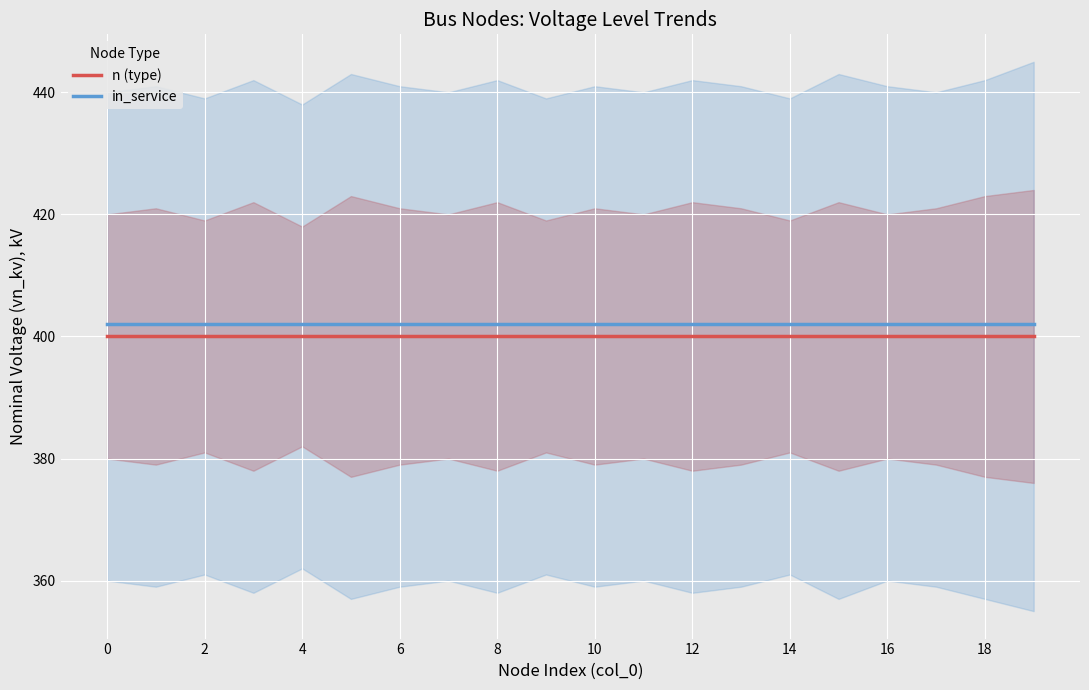

What is the highest value of the in_service series?

402.0